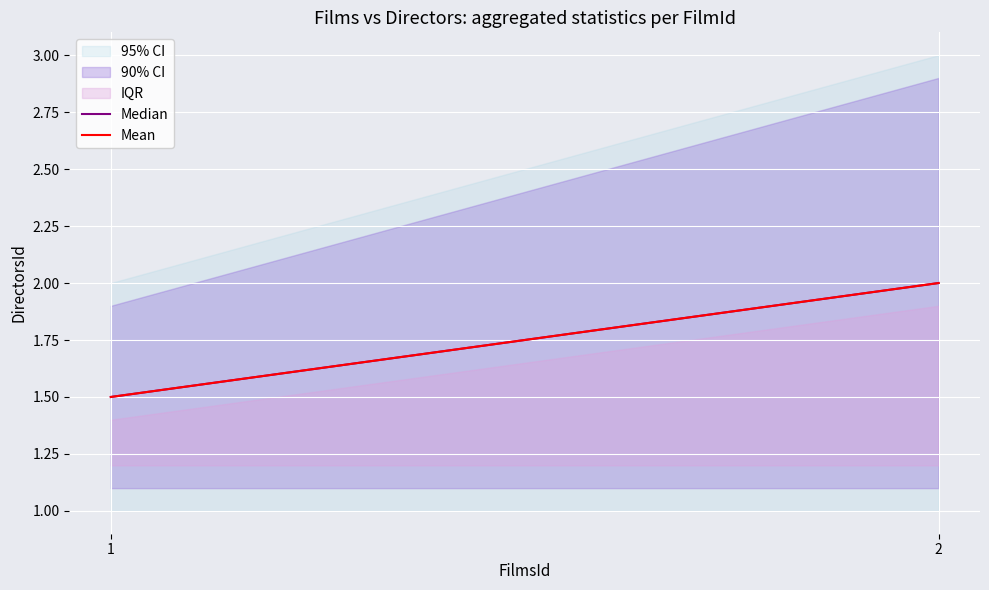

Rank the series at 1 from highest to lowest value.

Median, Mean